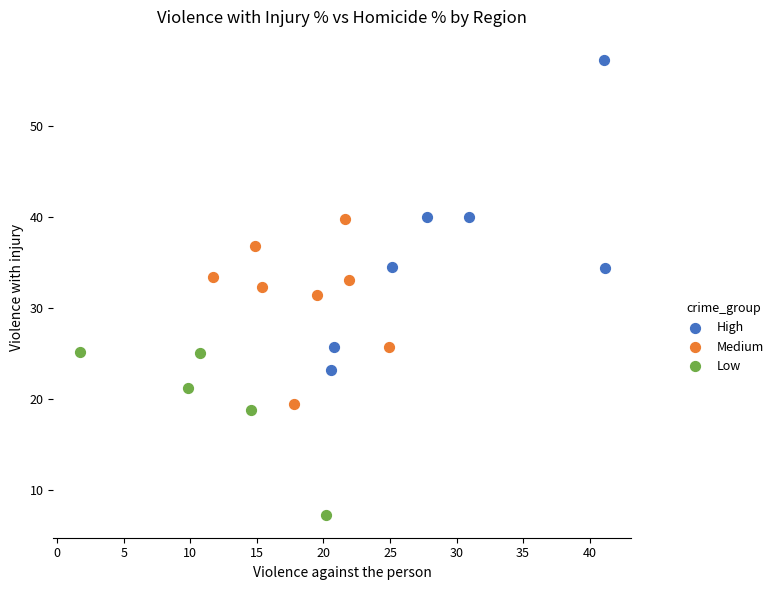

Which series reaches the minimum Y coordinate?

Low